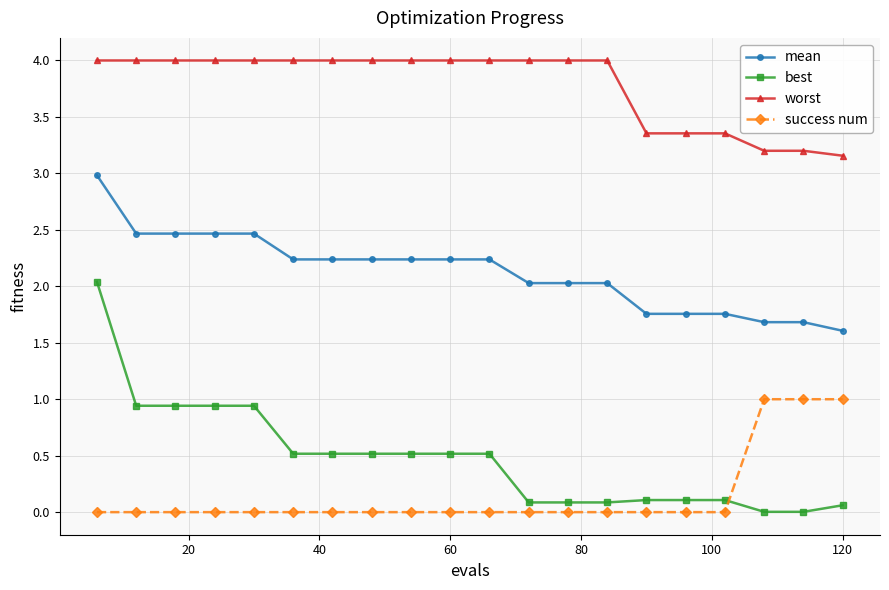

Rank the series by their maximum value, from highest to lowest.

worst, mean, best, success num